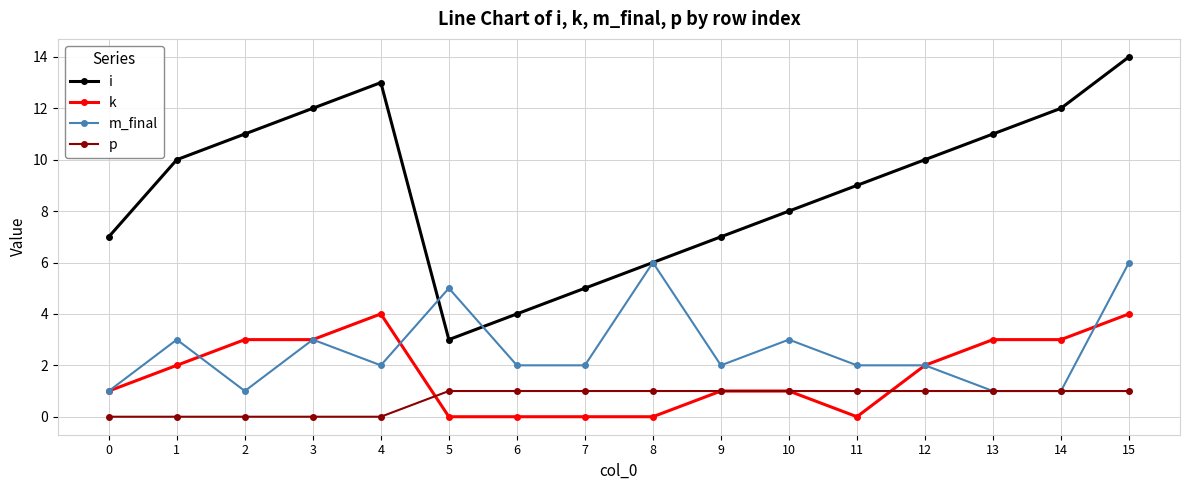

How many lines are shown in the chart?

4